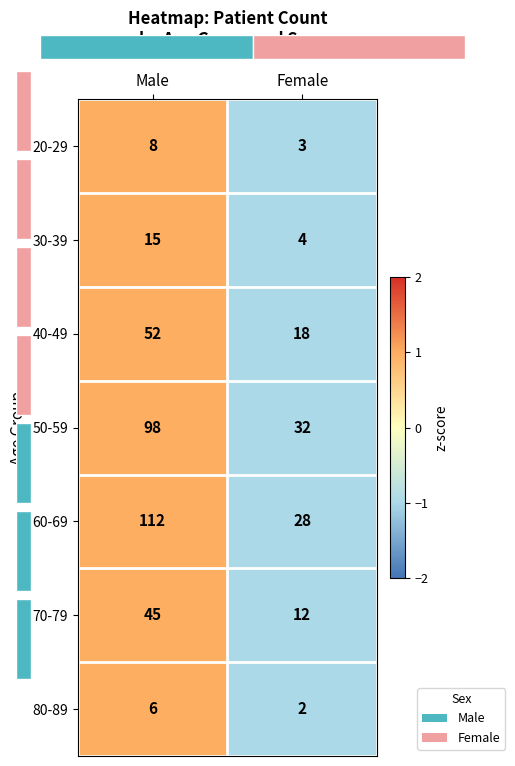

Between Female and Male, which is larger?

Male